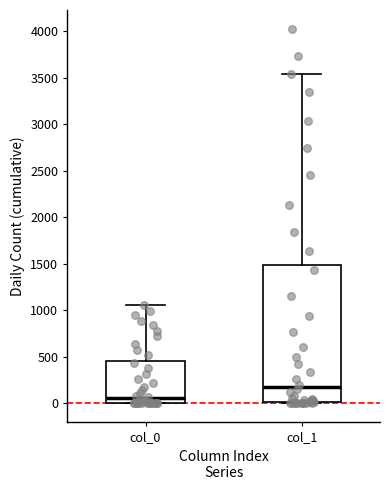

Which box's median line is the highest?

col_1